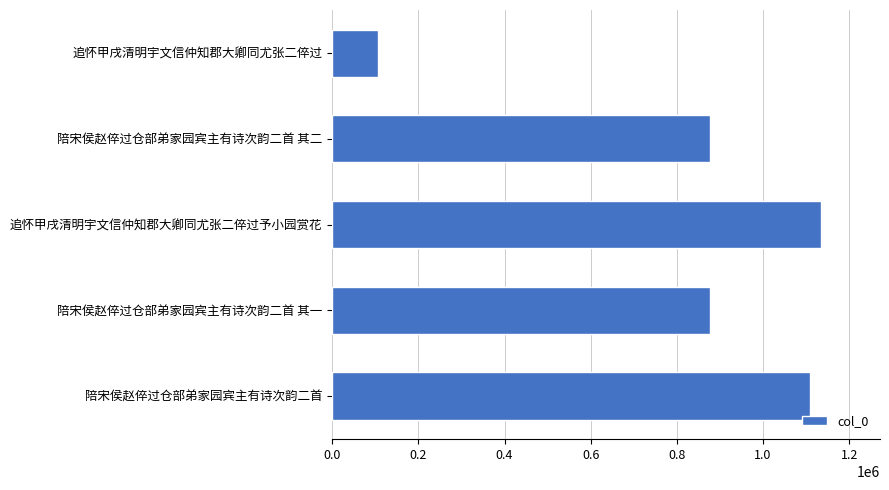

What is the minimum value shown in the chart?

106504